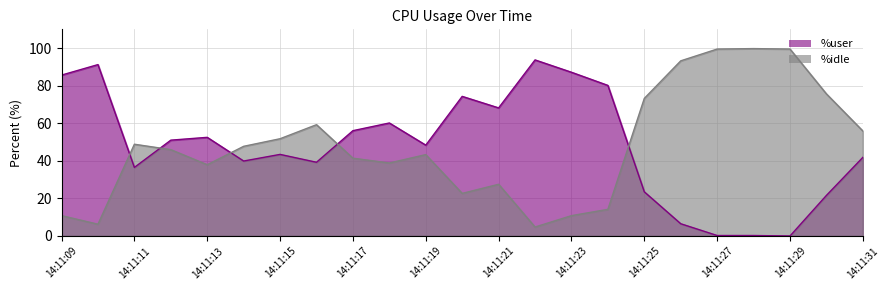

What is the maximum value shown in the chart?

99.8